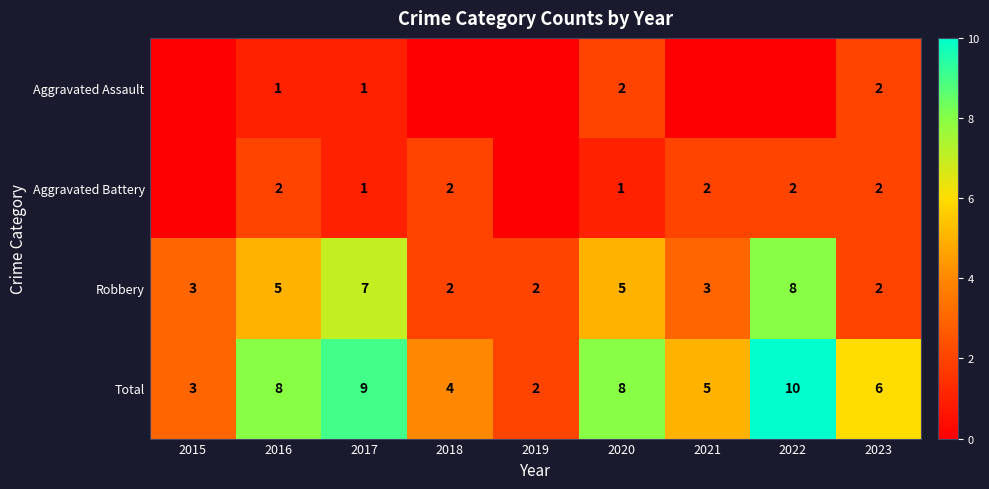

How many values in the Robbery series are below 3?

3